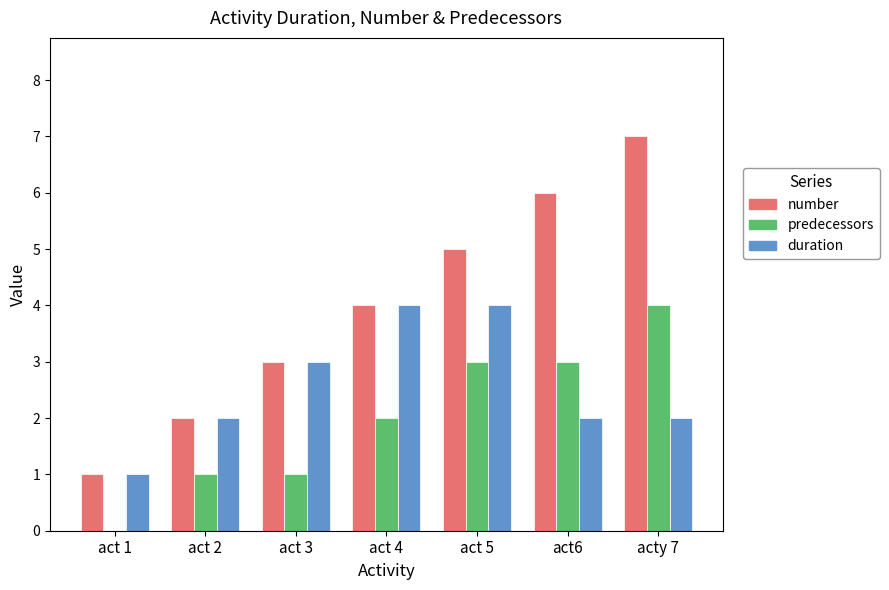

What are all the series names shown in the legend?

number, predecessors, duration